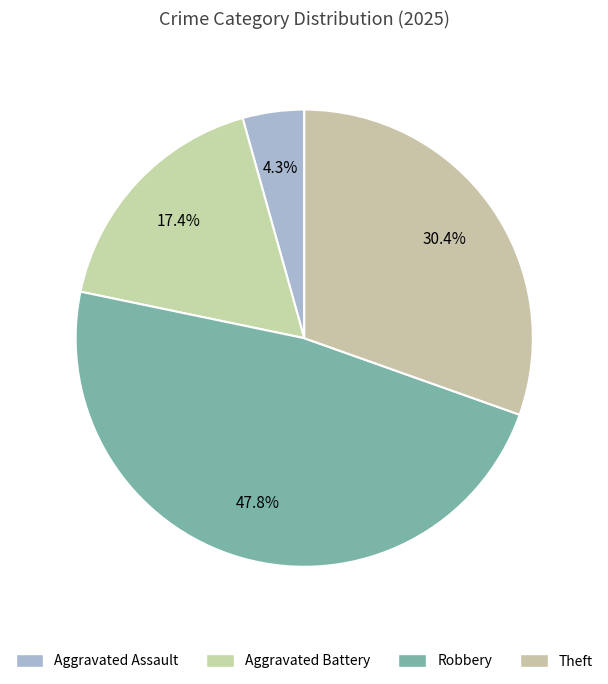

To the nearest percent, what percentage of the pie is Robbery?

48%